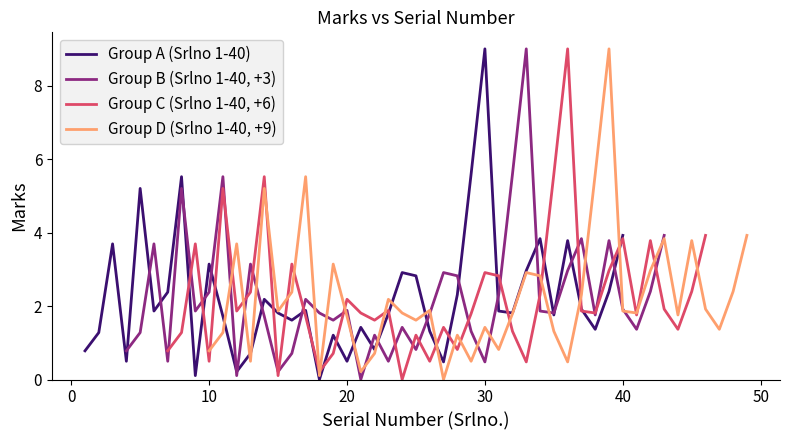

At which label does Group A (Srlno 1-40) reach its peak?

30